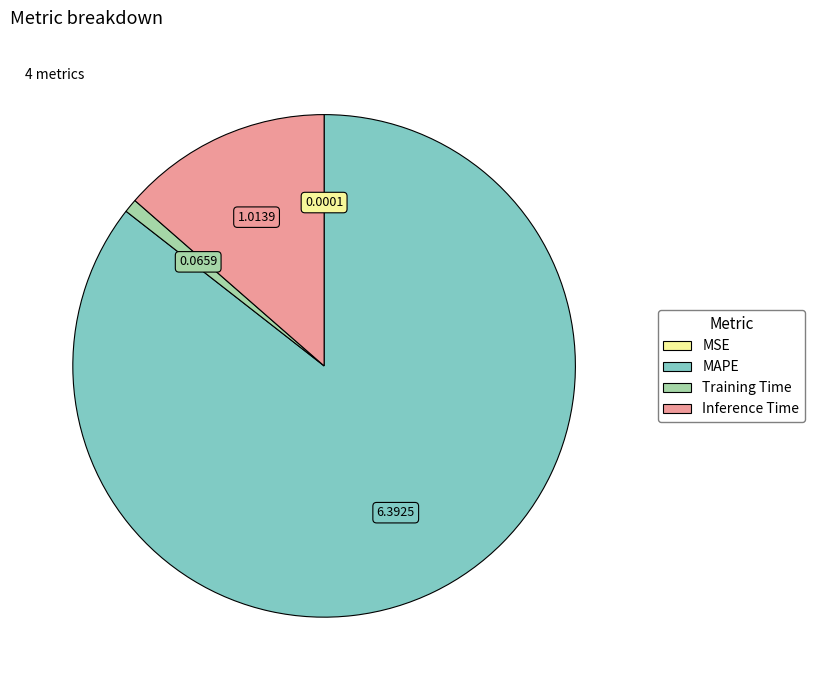

Is it true that Training Time is 11% of the pie?

False